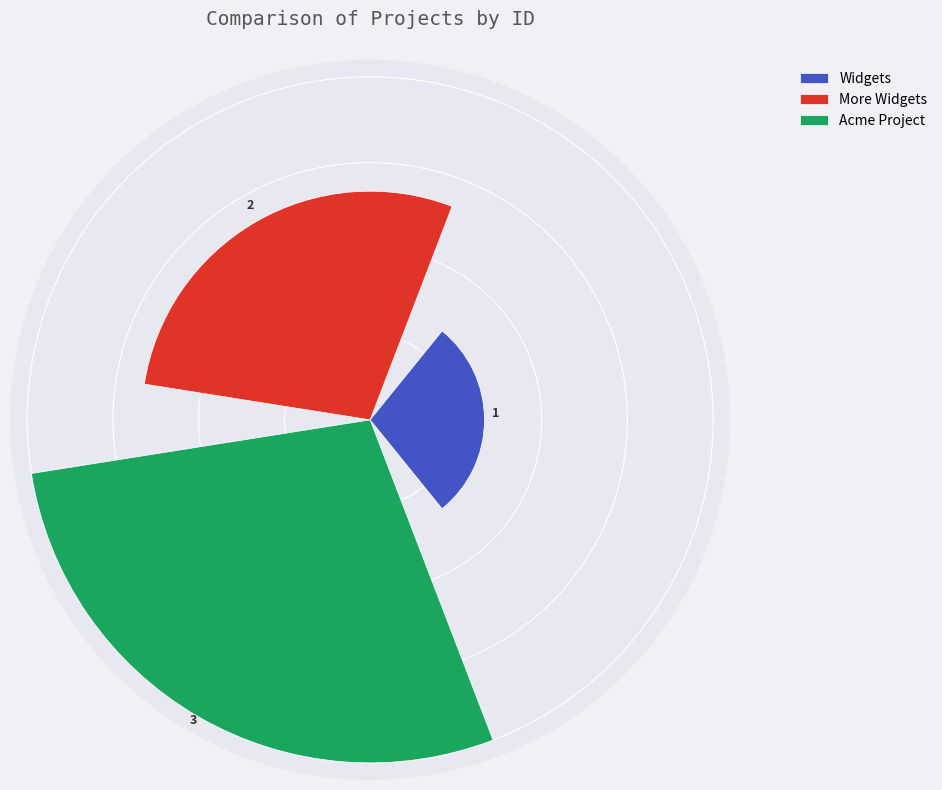

Count the number of slices in the pie.

3